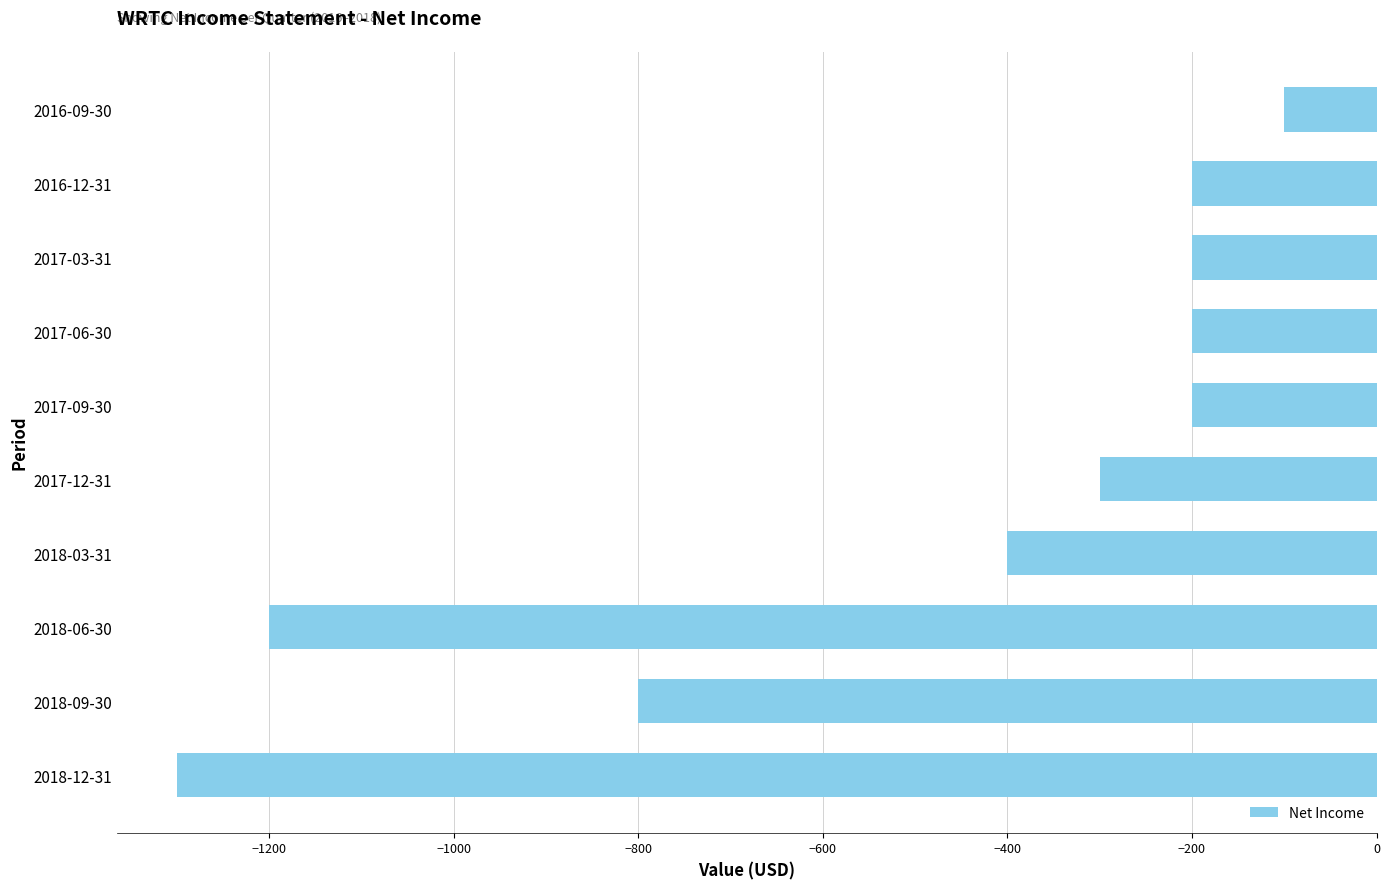

What is the sum of all values?

-4900